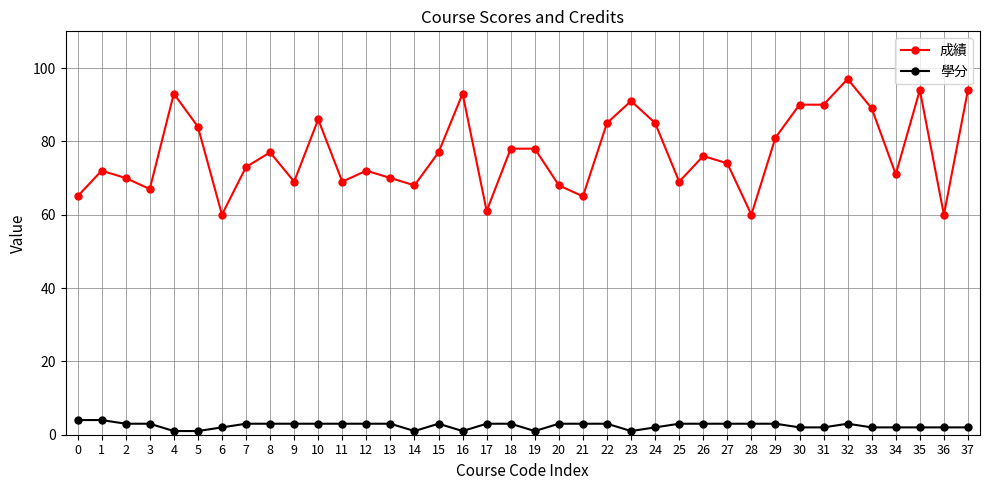

Which series has the largest total across all categories?

成績